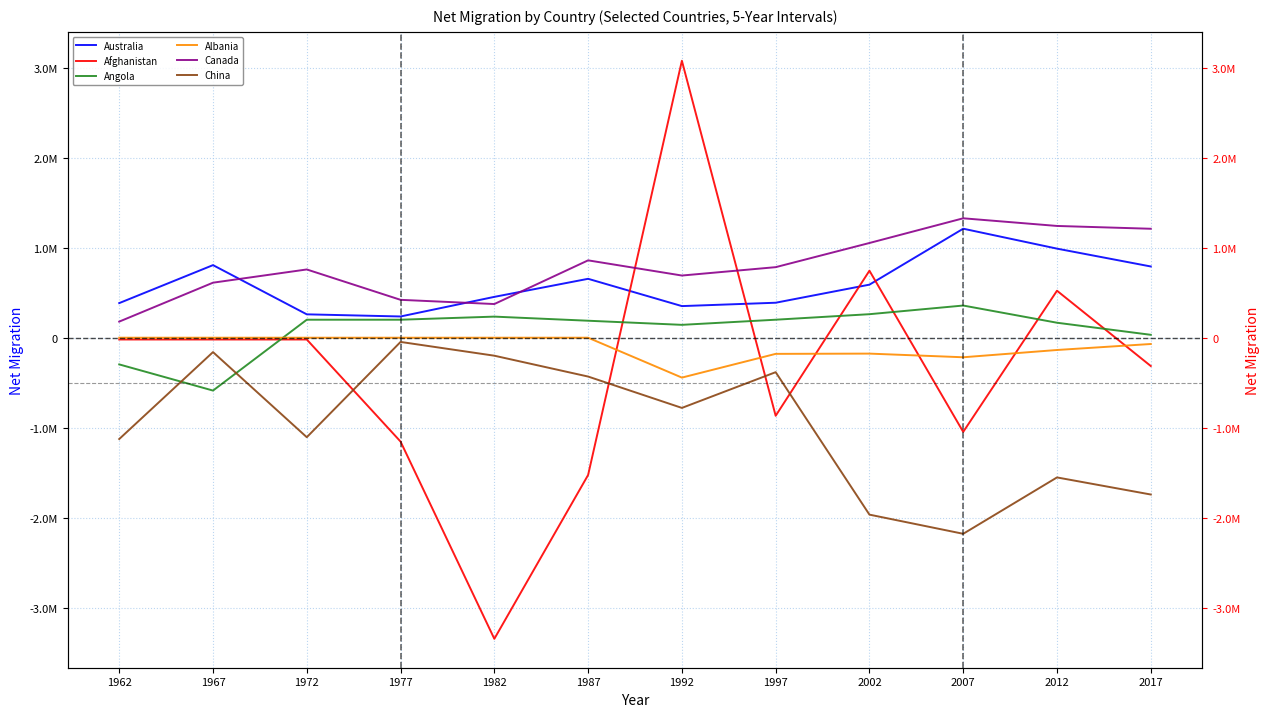

Does the chart display data point markers on the line(s)?

No